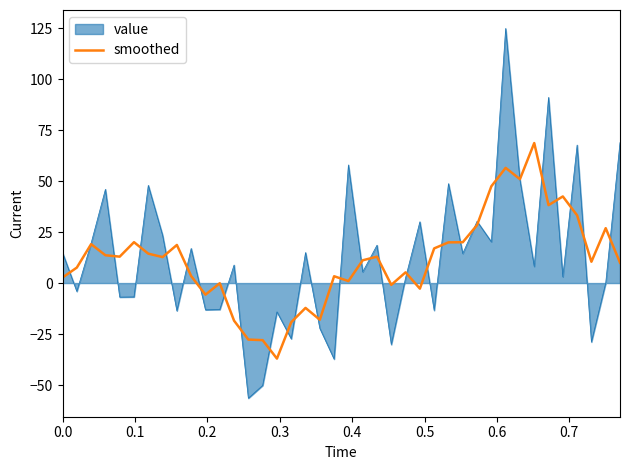

What is the greatest value displayed?

124.8